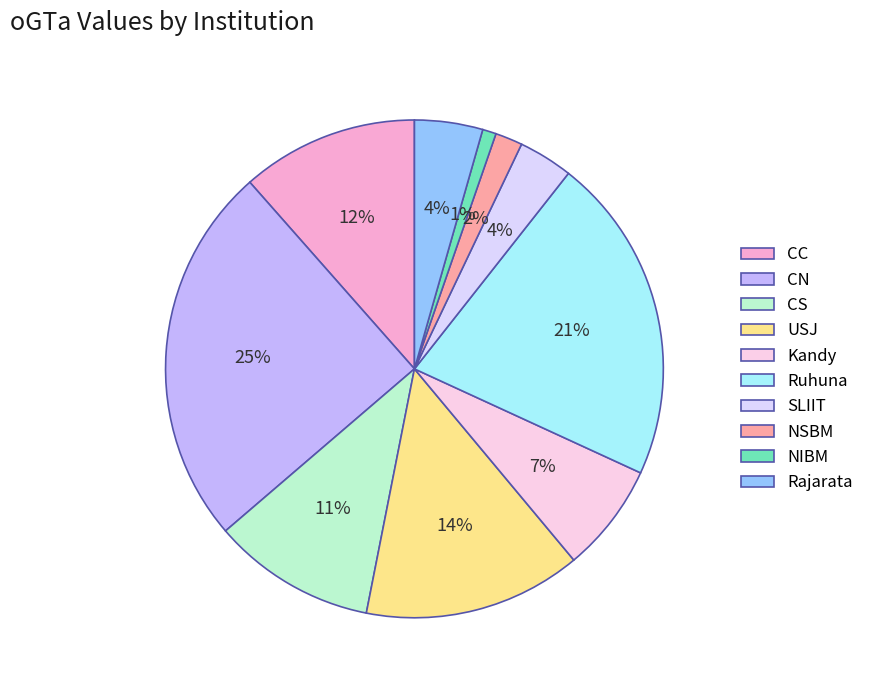

What percentage is NOT represented by Ruhuna?

78.8%